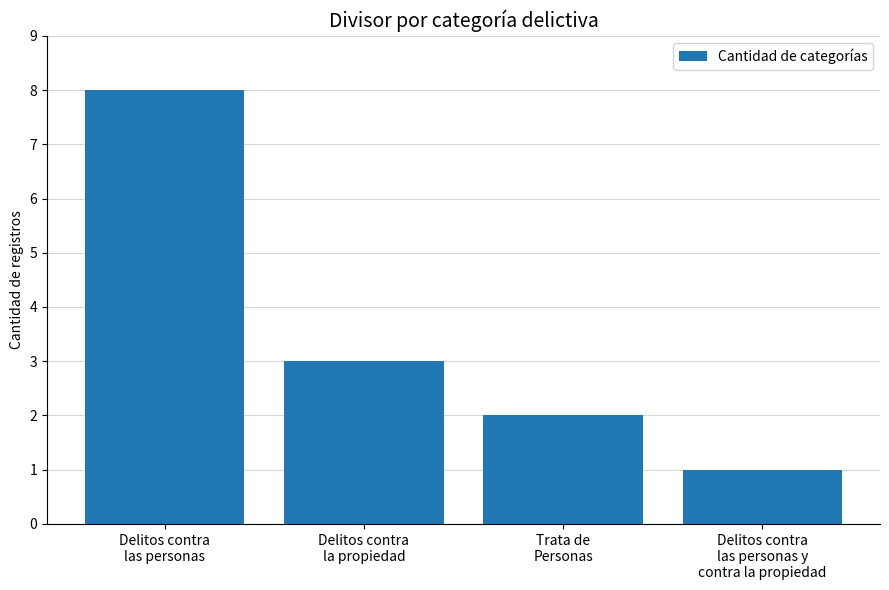

True or false: the data shows 8 at Delitos contra
las personas.

True